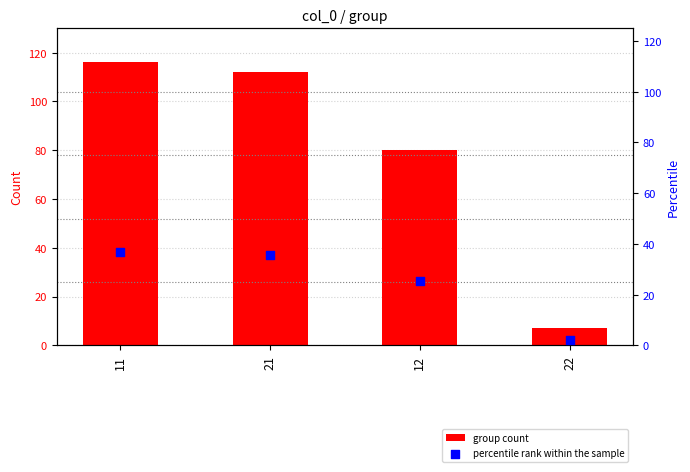

What is the total value across all series at 12?

105.4